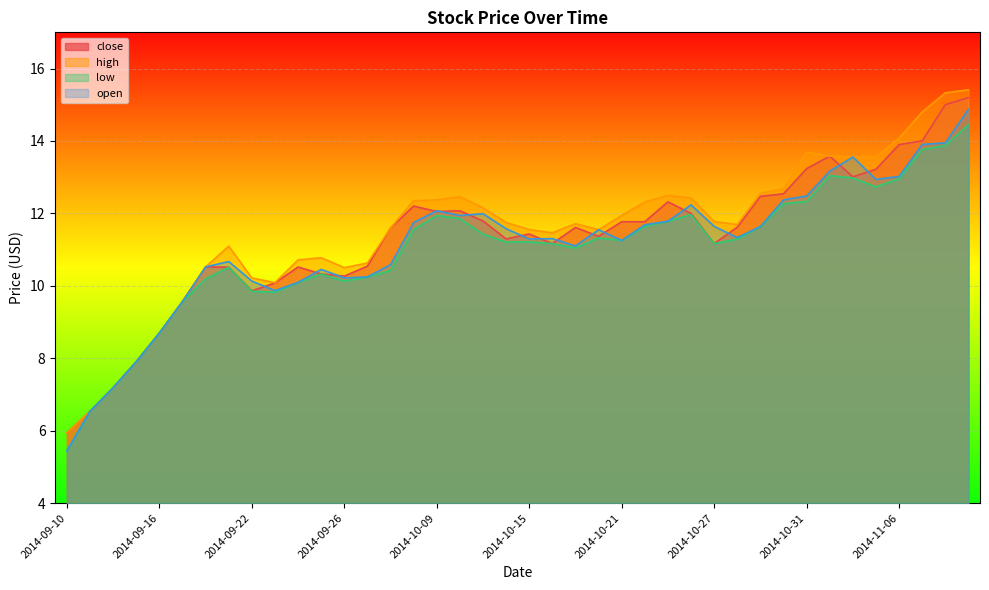

True or false: close and high cross at least once.

False